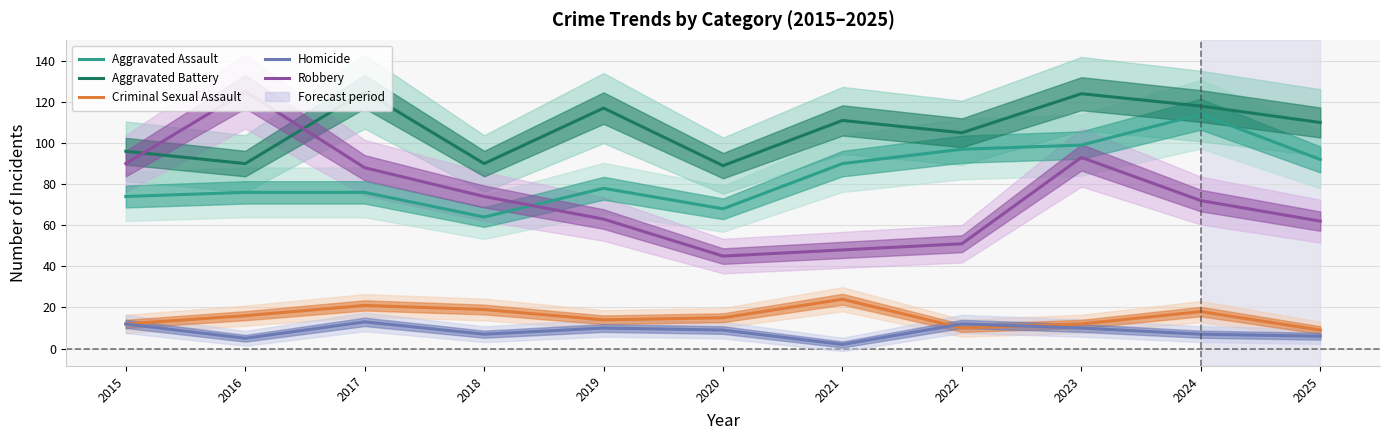

Rank the categories by Robbery value from lowest to highest.

2020, 2021, 2022, 2025, 2019, 2024, 2018, 2017, 2015, 2023, 2016